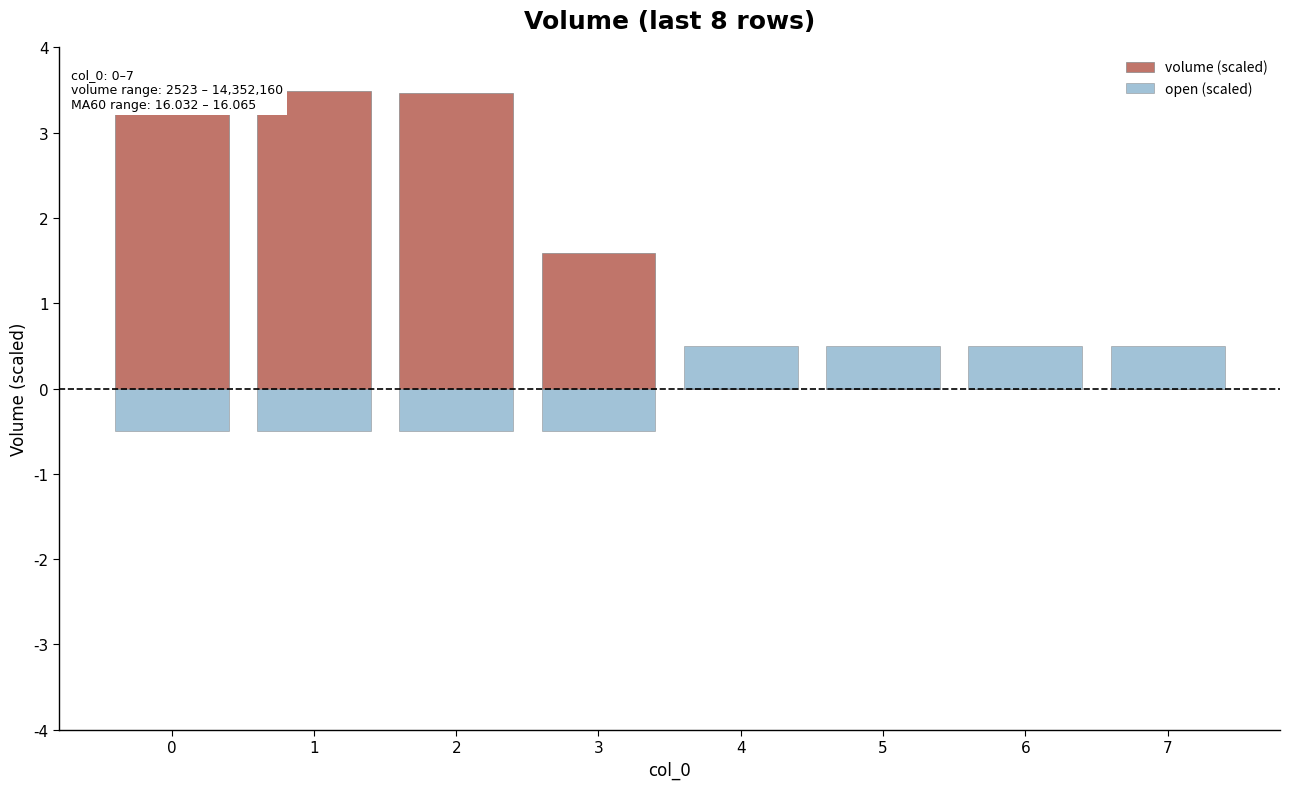

Which series changed the most between 4 and 7?

volume (scaled)